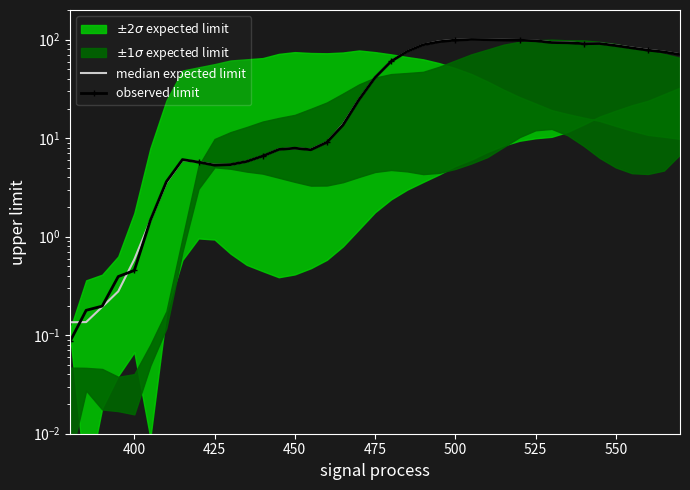

At how many categories does at least one series exceed 72?

17